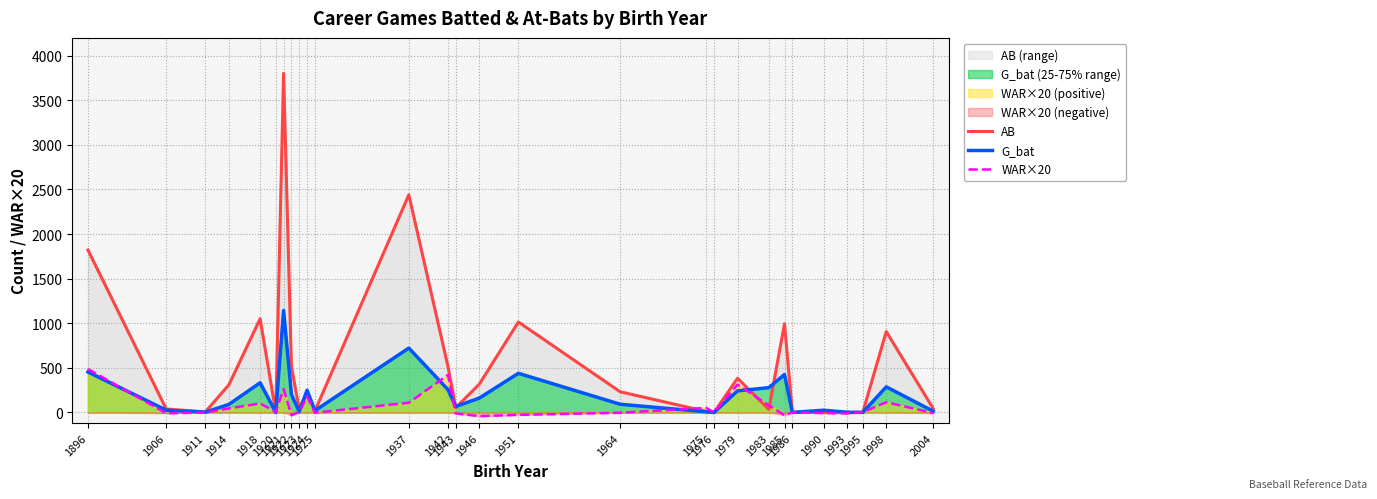

Is it true that AB equals 443 at 1946?

False